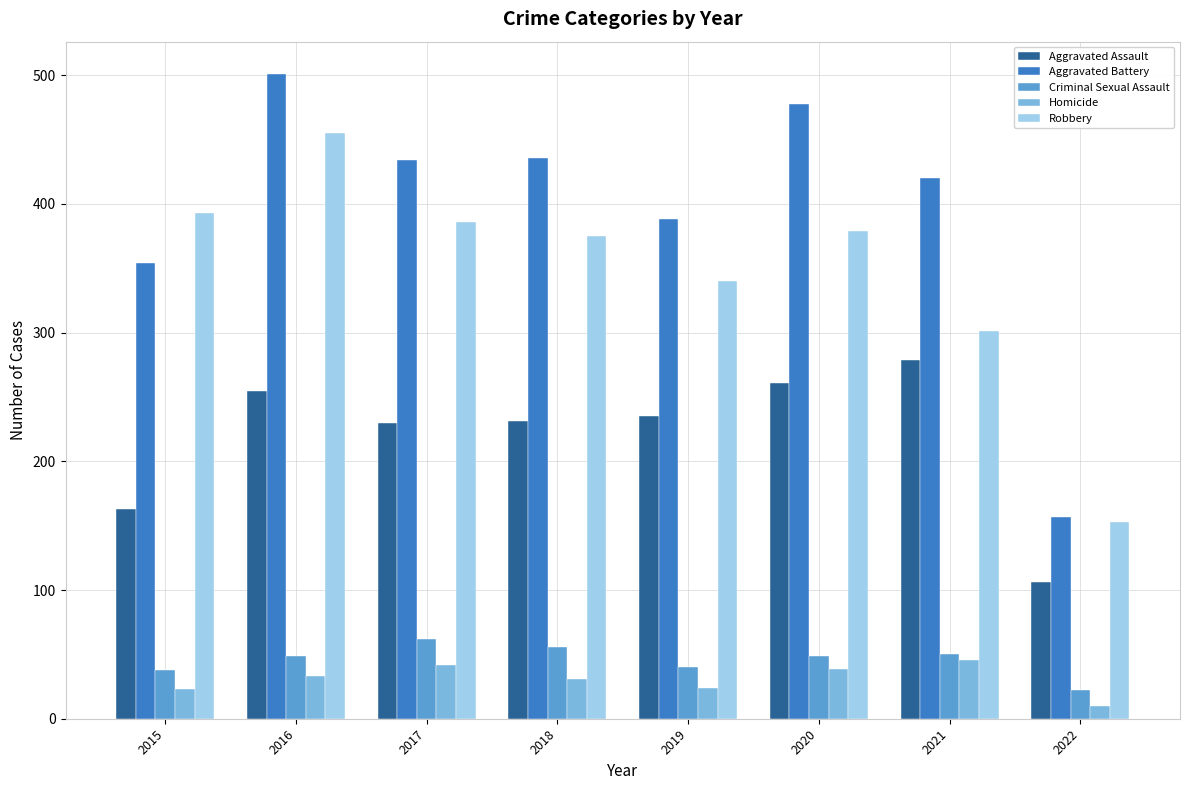

What is the difference between the second highest and second lowest values in the Aggravated Battery series?

124